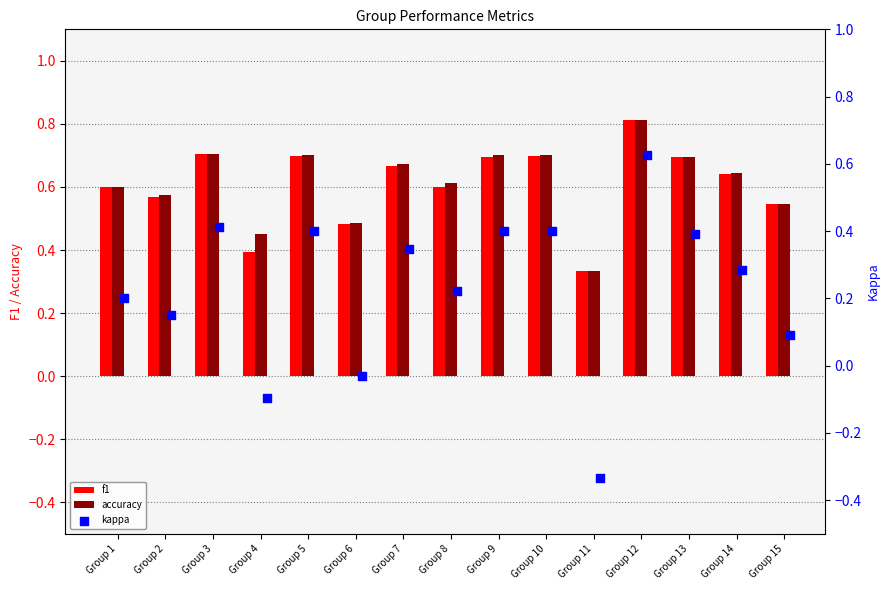

Which series reaches the minimum Y coordinate?

kappa